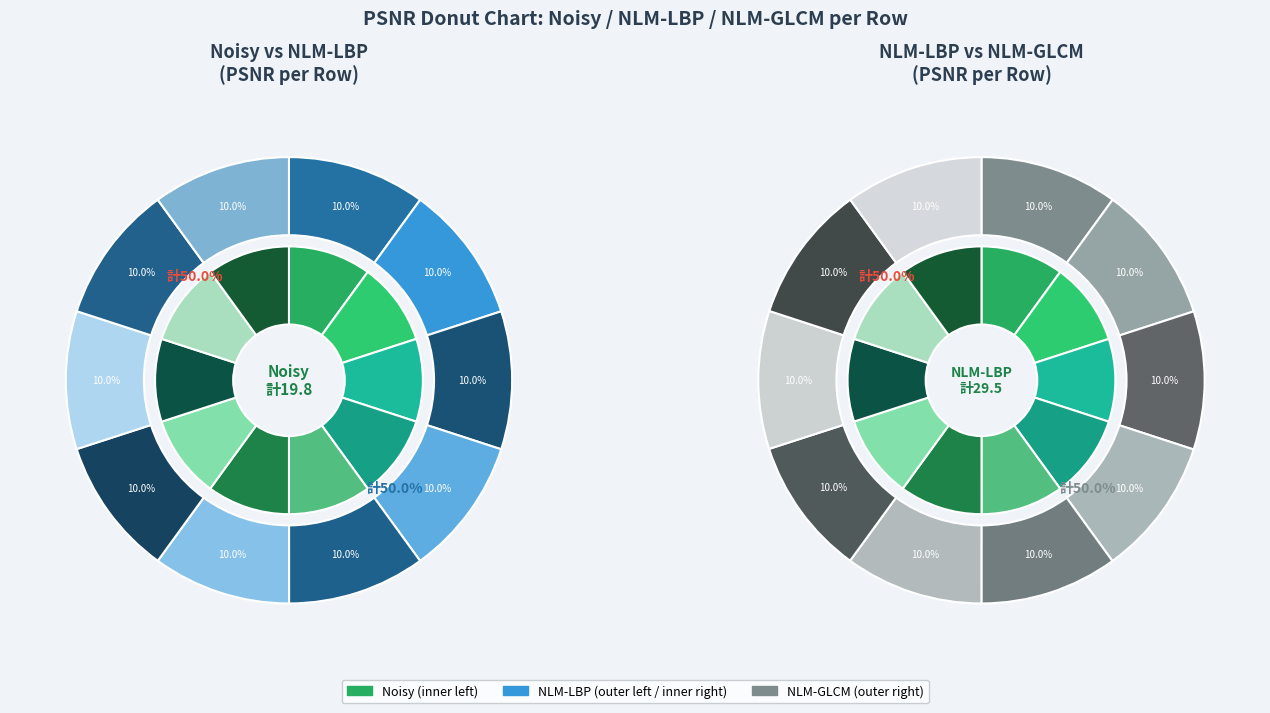

Rank the series by their maximum value, from highest to lowest.

NLM-LBP, NLM-GLCM, Noisy